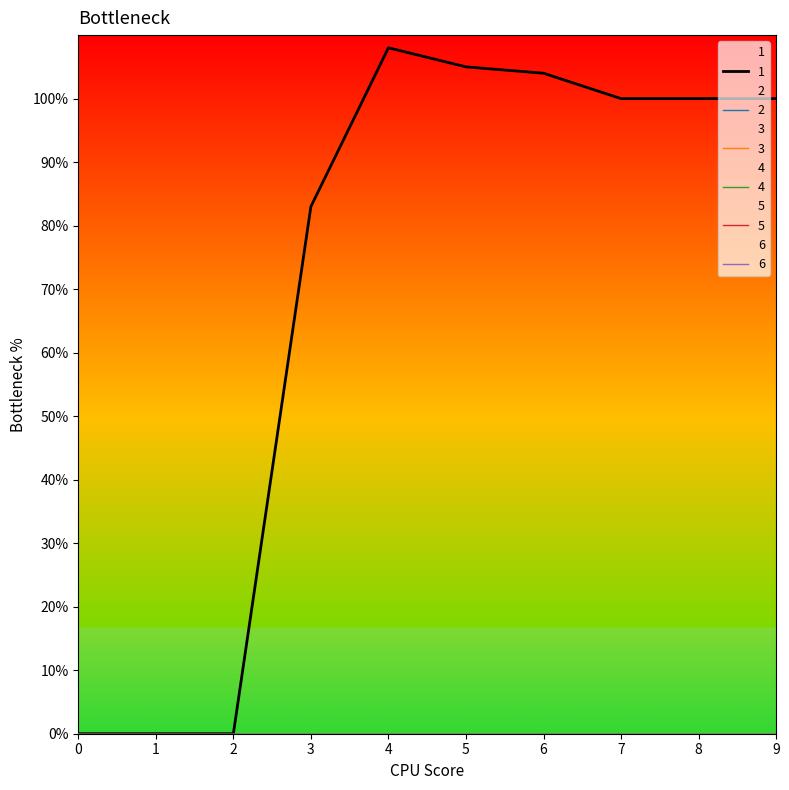

Reading right to left, transcribe all the data shown in this chart.

1: 9=100	8=100	7=100	6=104	5=105	4=108	3=83	2=0	1=0	0=0
2: 9=0	8=0	7=0	6=0	5=0	4=0	3=0	2=0	1=0	0=0
3: 9=0	8=0	7=0	6=0	5=0	4=0	3=0	2=0	1=0	0=0
4: 9=0	8=0	7=0	6=0	5=0	4=0	3=0	2=0	1=0	0=0
5: 9=0	8=0	7=0	6=0	5=0	4=0	3=0	2=0	1=0	0=0
6: 9=0	8=0	7=0	6=0	5=0	4=0	3=0	2=0	1=0	0=0